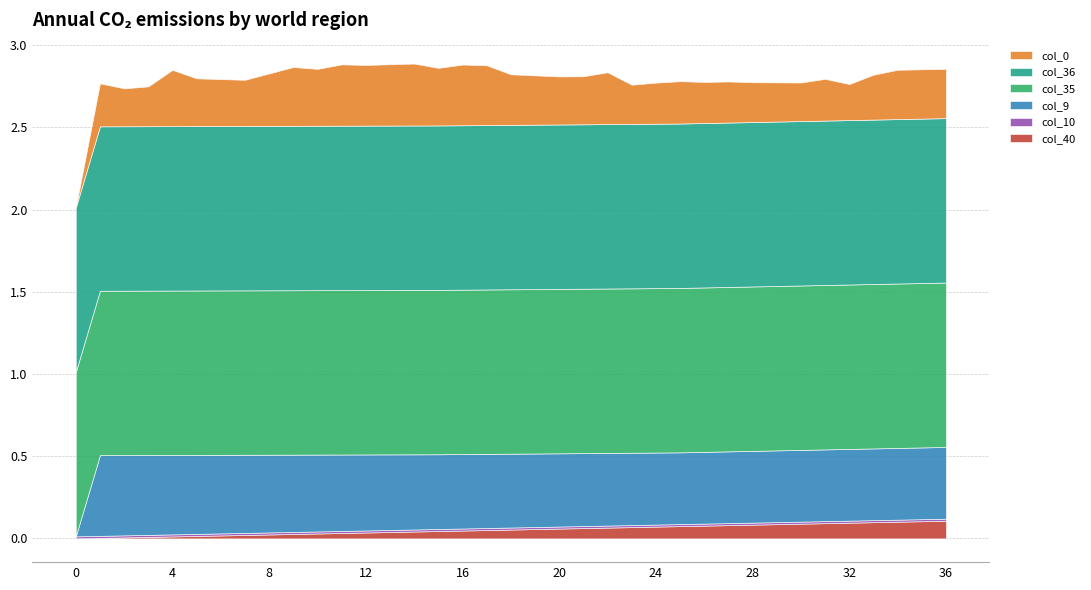

What is the total value across all series at 8?

2.8